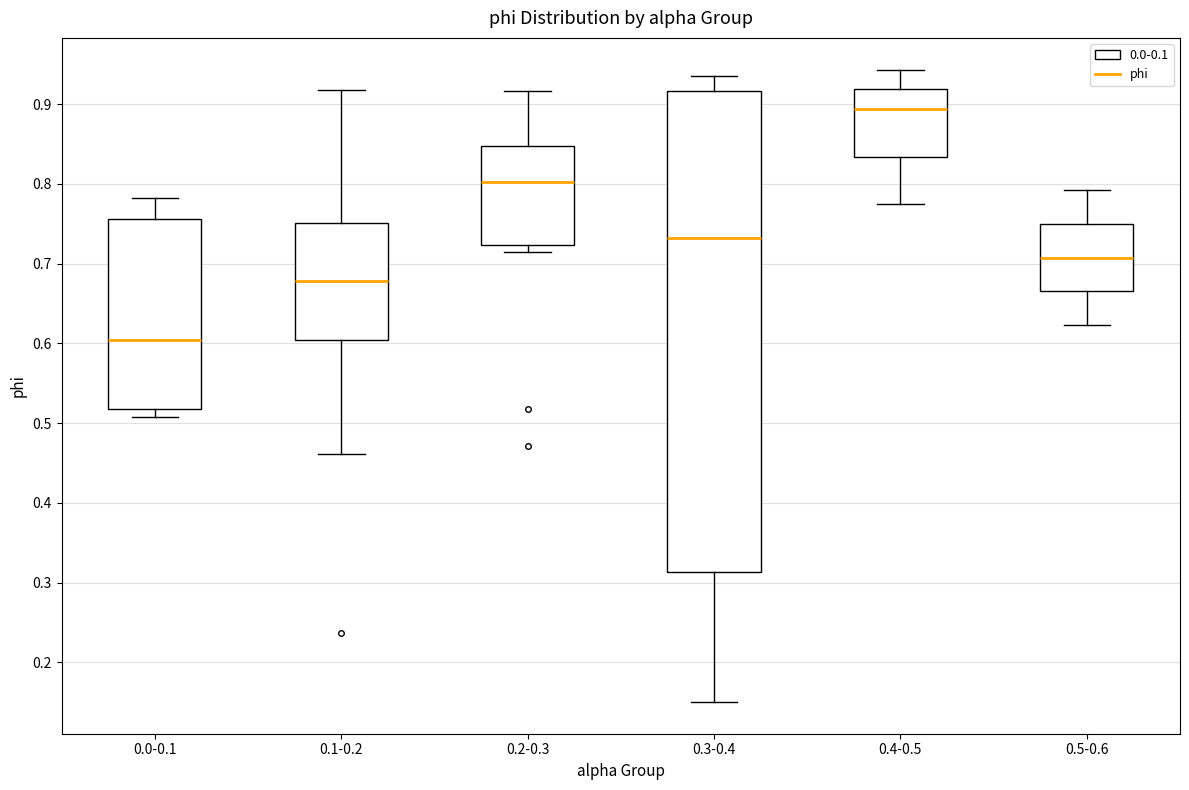

Reading left to right, read every box against the y-axis: the position of its median line, the range the box covers, and the ends of its whiskers. The values are not printed on the chart, so give them approximately, as read against the axis.

0.0-0.1: median 0.60, box 0.52 to 0.76, whiskers 0.51 to 0.78
0.1-0.2: median 0.68, box 0.60 to 0.75, whiskers 0.46 to 0.92
0.2-0.3: median 0.80, box 0.72 to 0.85, whiskers 0.72 (just below the box's lower edge) to 0.92
0.3-0.4: median 0.73, box 0.31 to 0.92, whiskers 0.15 to 0.94
0.4-0.5: median 0.89, box 0.83 to 0.92, whiskers 0.77 to 0.94
0.5-0.6: median 0.71, box 0.67 to 0.75, whiskers 0.62 to 0.79